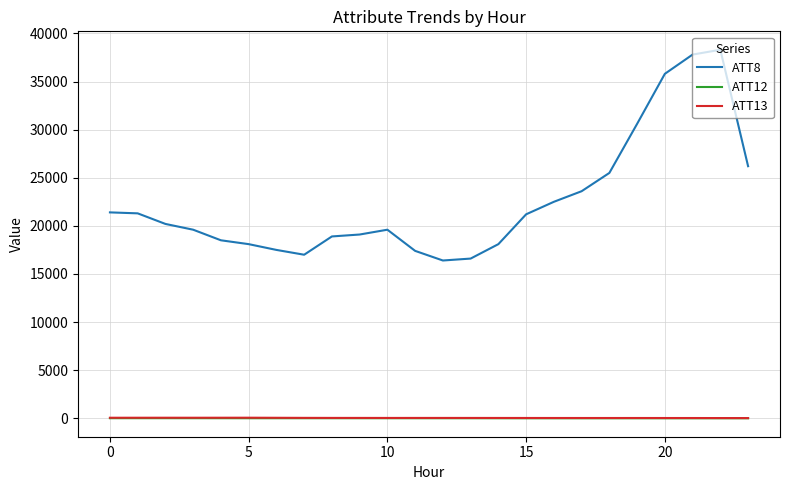

What is the difference between the maximum and minimum values in the ATT8 series?

21900.0